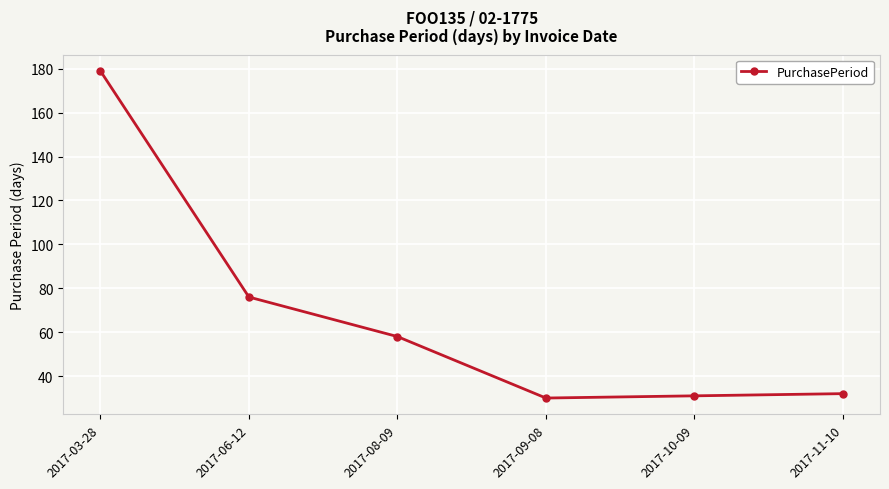

Does the chart display data point markers on the line(s)?

Yes